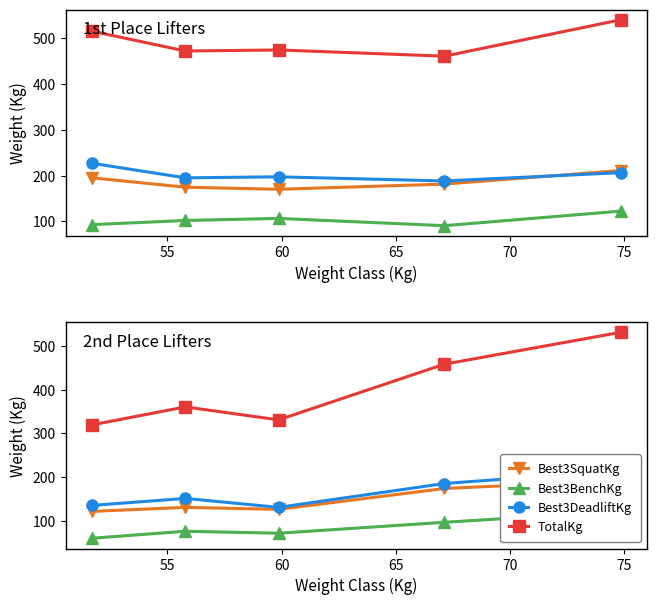

True or false: Best3BenchKg has more than 2 points higher than both neighbors.

False